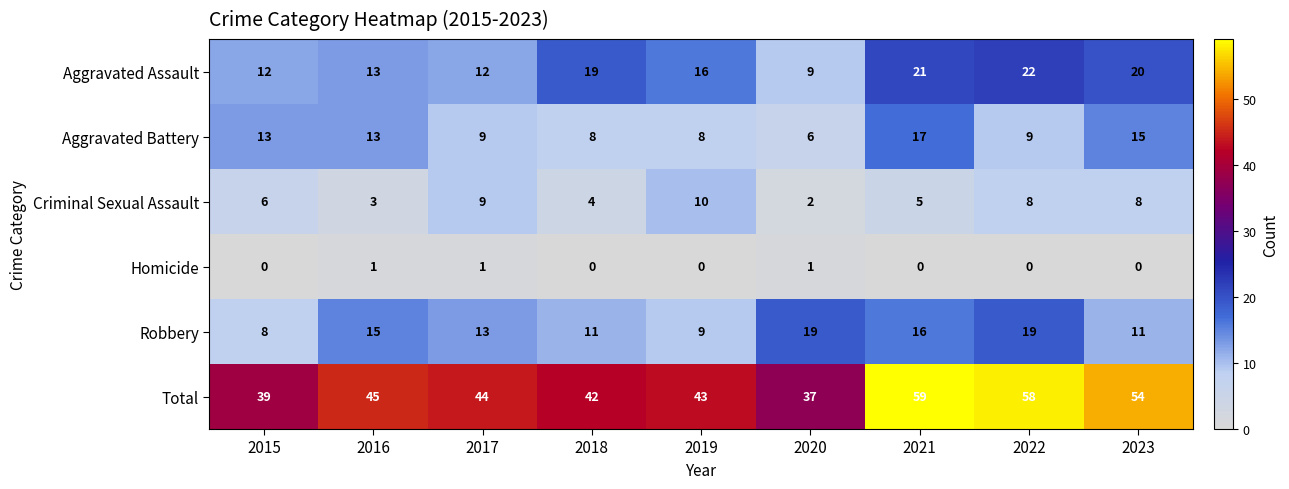

What is the difference between the second highest and minimum values in the Robbery series?

11